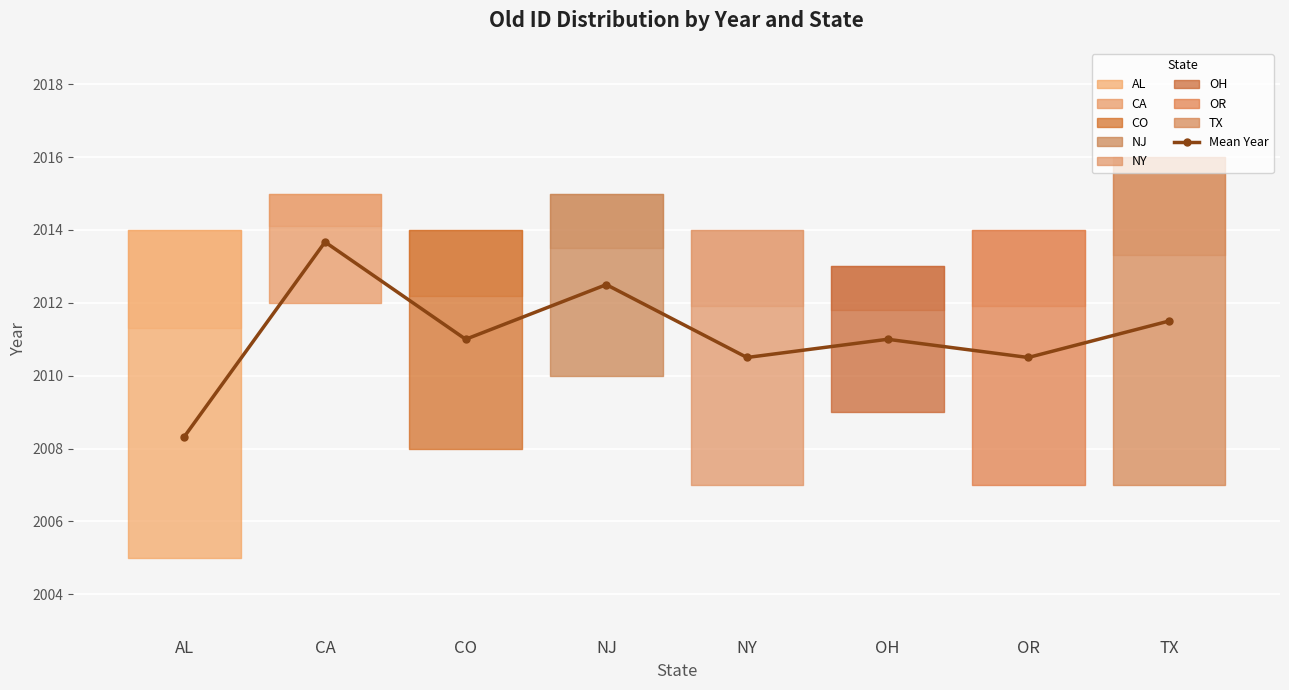

How many lines are shown in the chart?

1